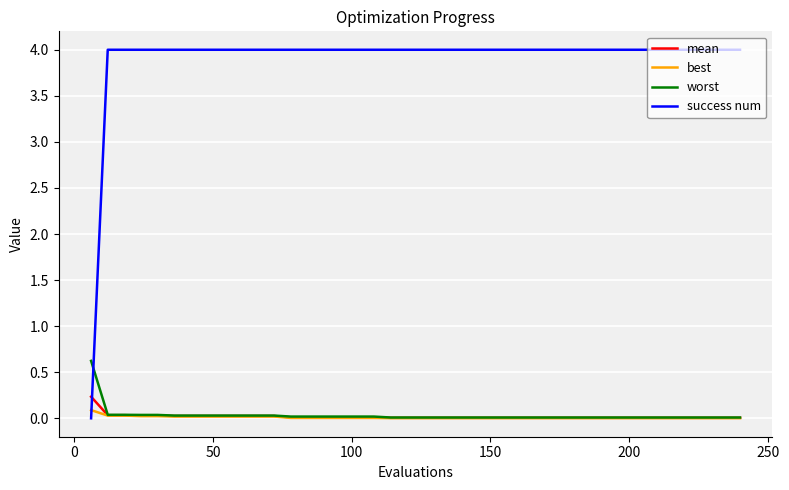

How many lines are shown in the chart?

4